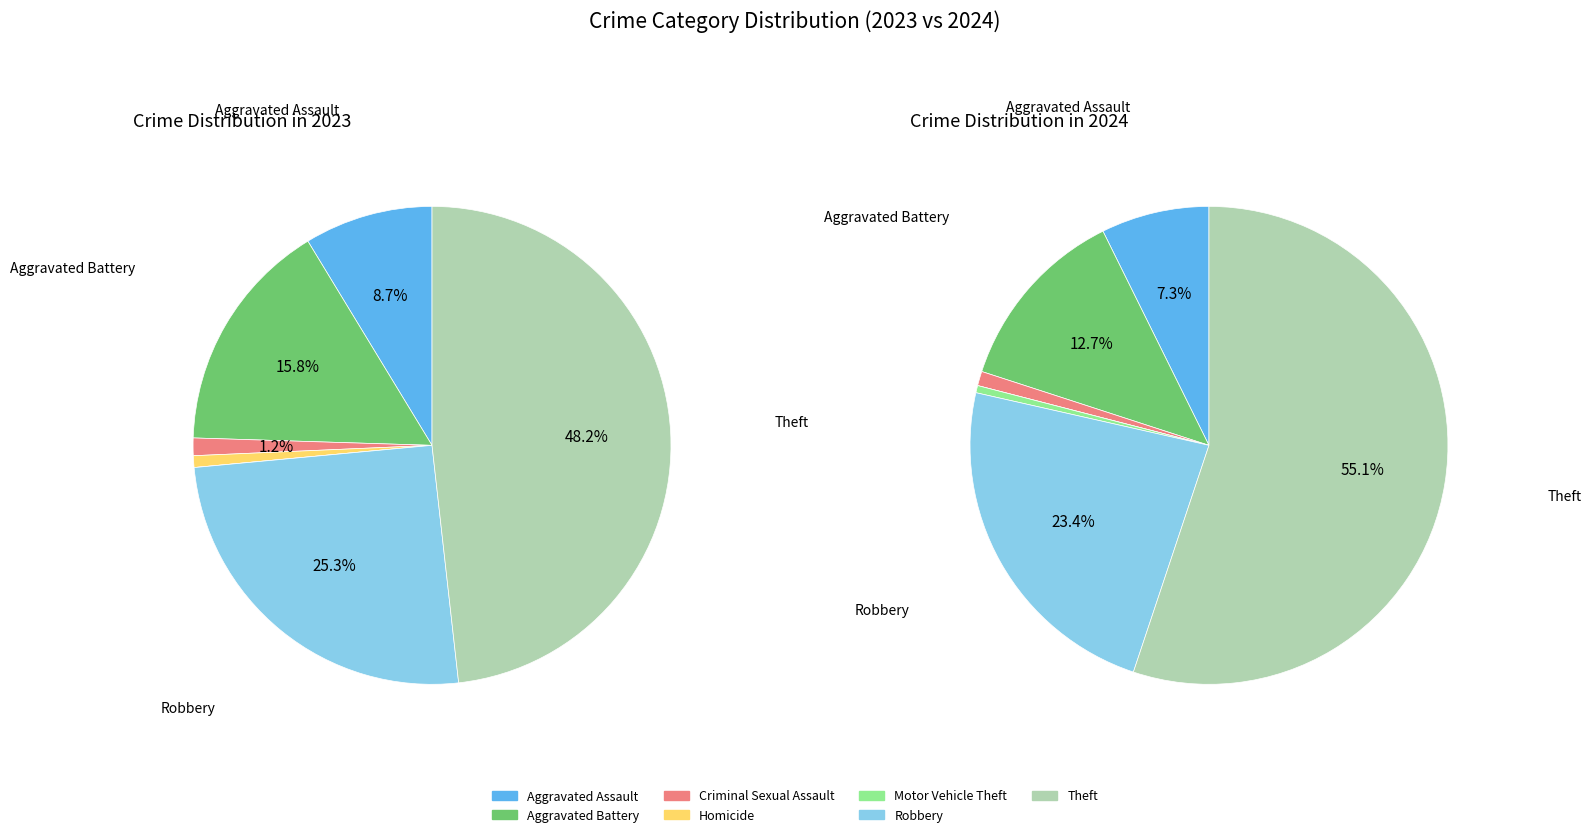

How much of the chart is everything except 4?

99.5%